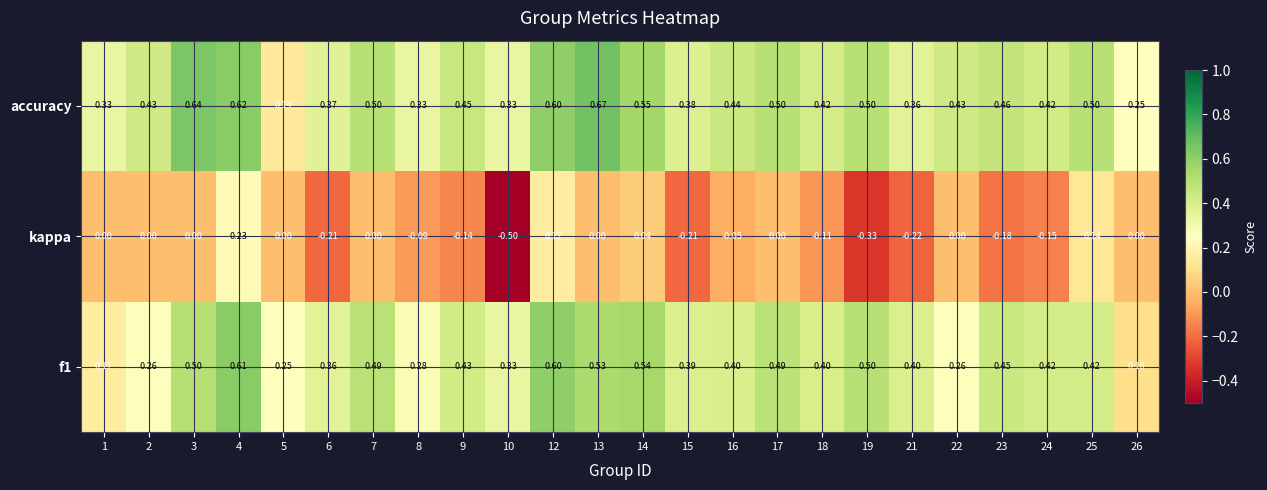

Between 12 and 24, which series saw the biggest shift?

kappa